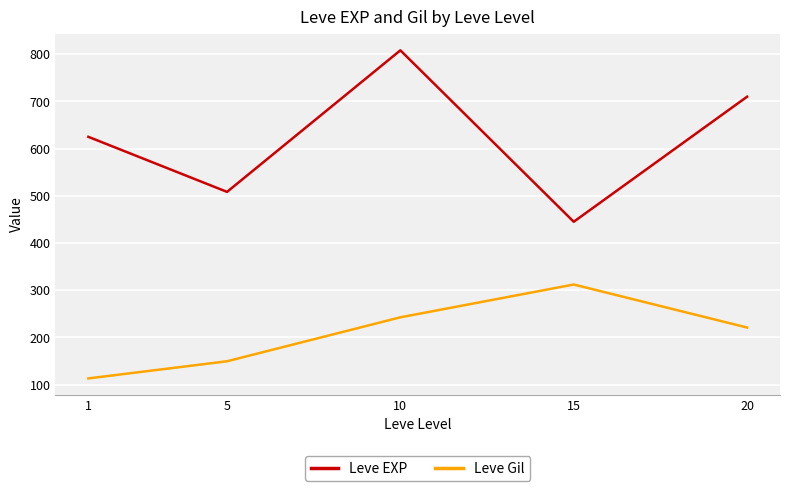

True or false: Leve Gil and Leve EXP cross at least once.

False